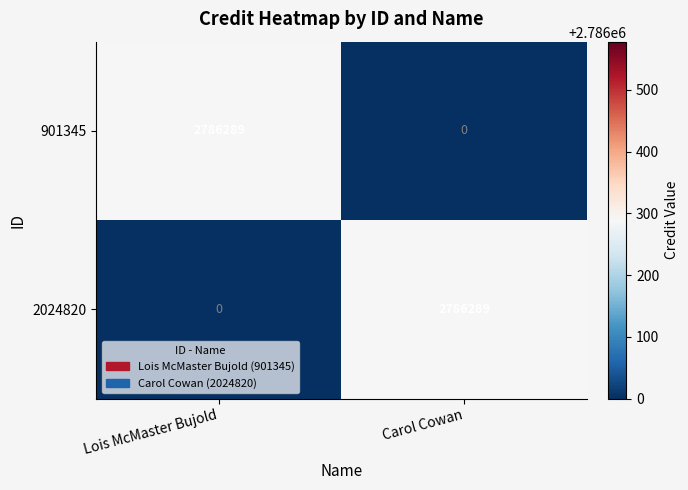

What is the sum of the 2024820 values at Carol Cowan and Lois McMaster Bujold?

2786289